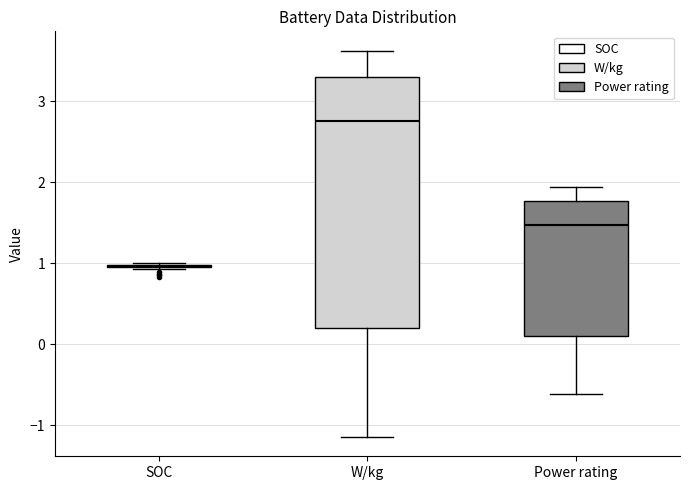

Where does the lower whisker of the box for W/kg end on the y-axis? The values are not printed on the chart, so give them approximately, as read against the axis.

-1.1